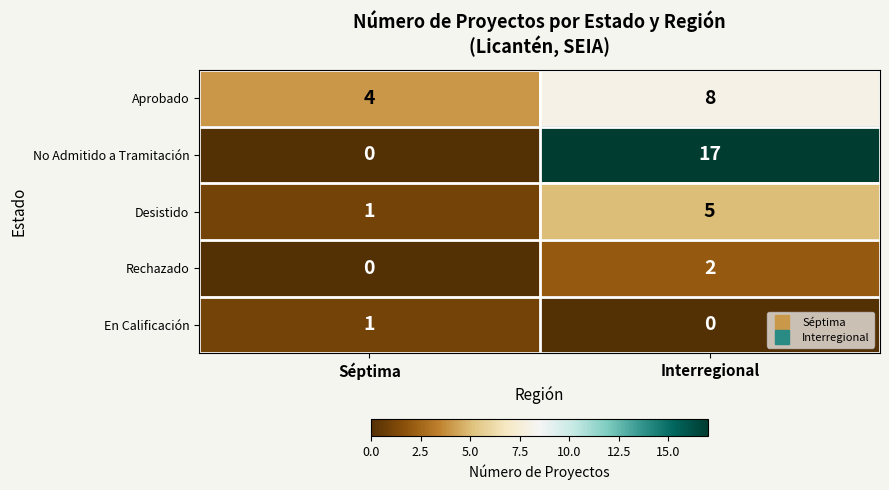

Which series has the widest spread of values?

No Admitido a Tramitación